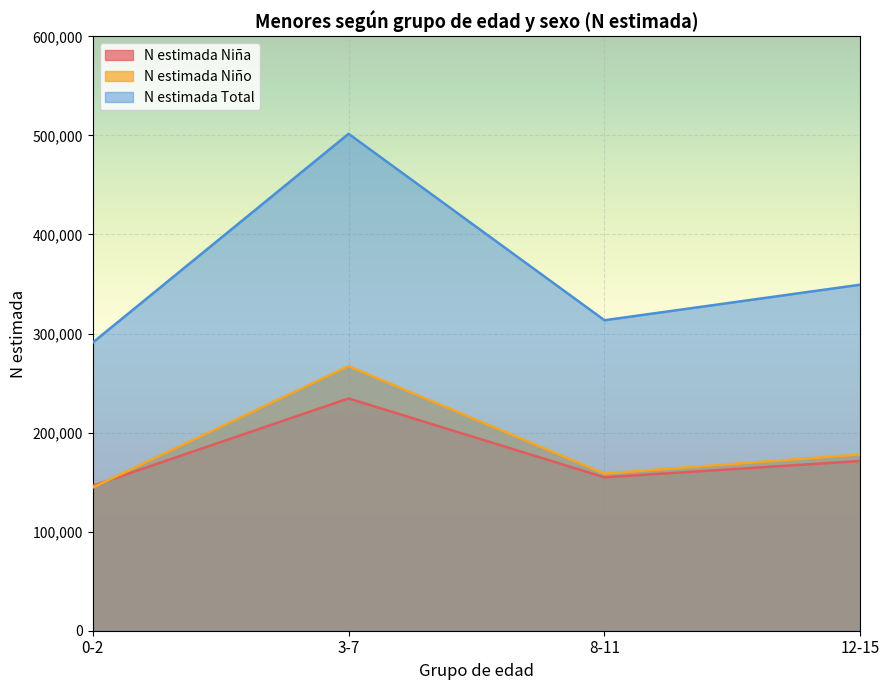

In N estimada Niña, how many points are lower than both neighbors (excluding endpoints)?

1